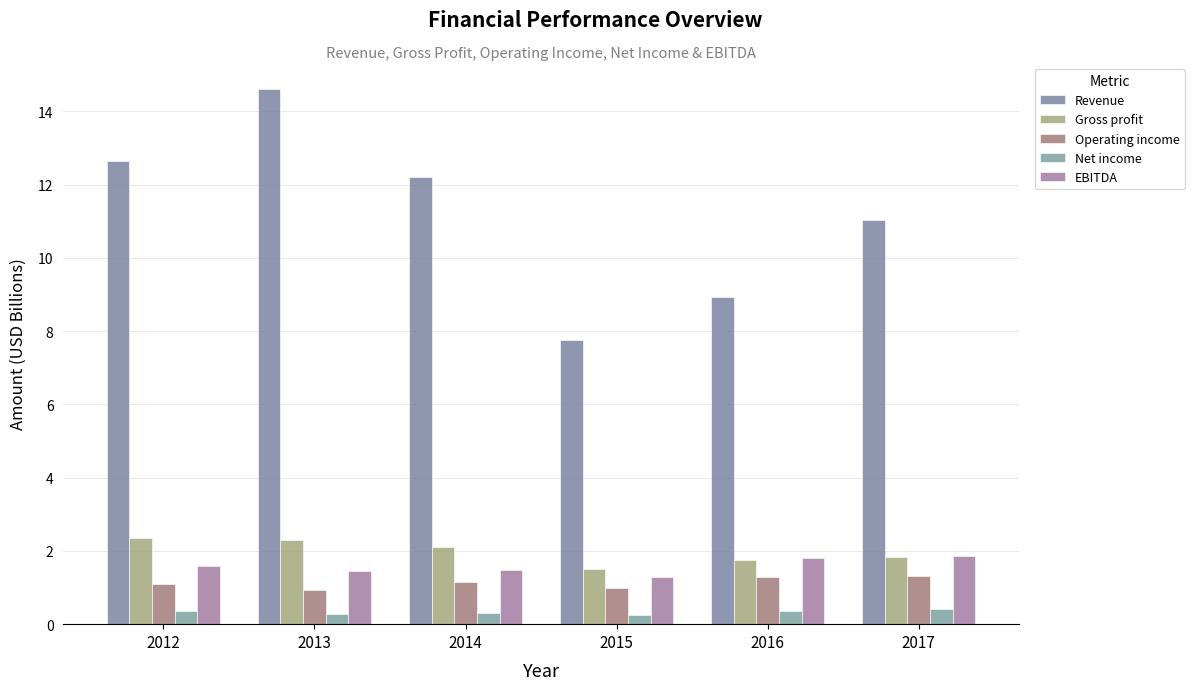

Is it true that Gross profit equals 1.0 at 2017?

False